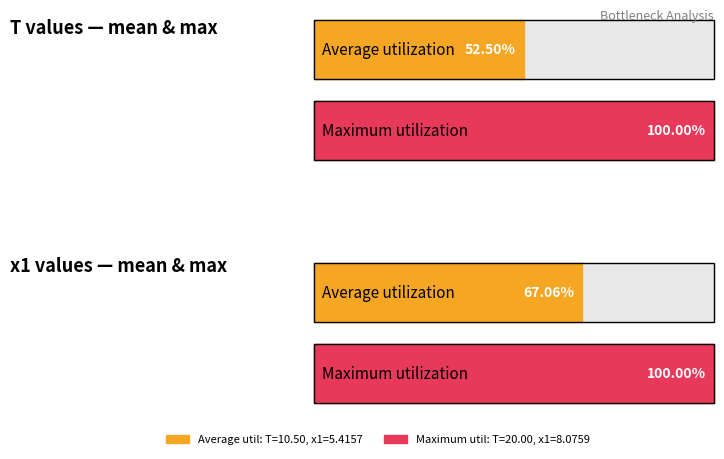

What is the greatest value displayed?

20.0